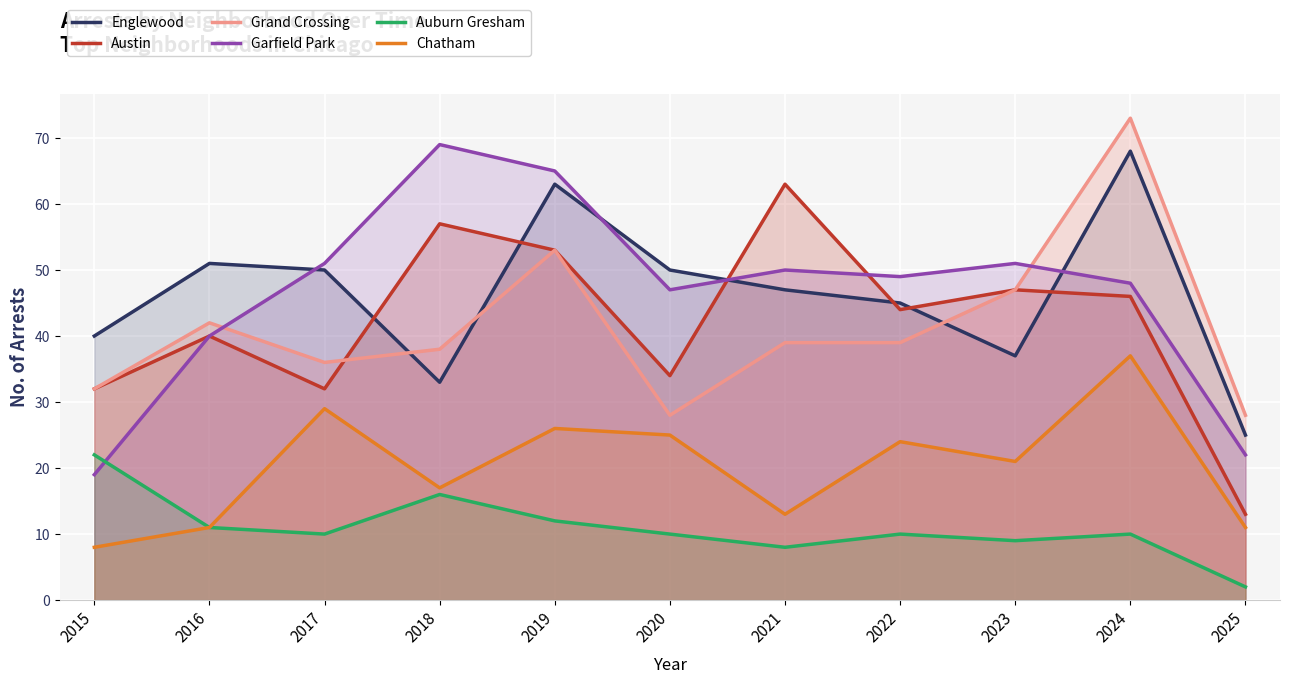

How many lines are shown in the chart?

6